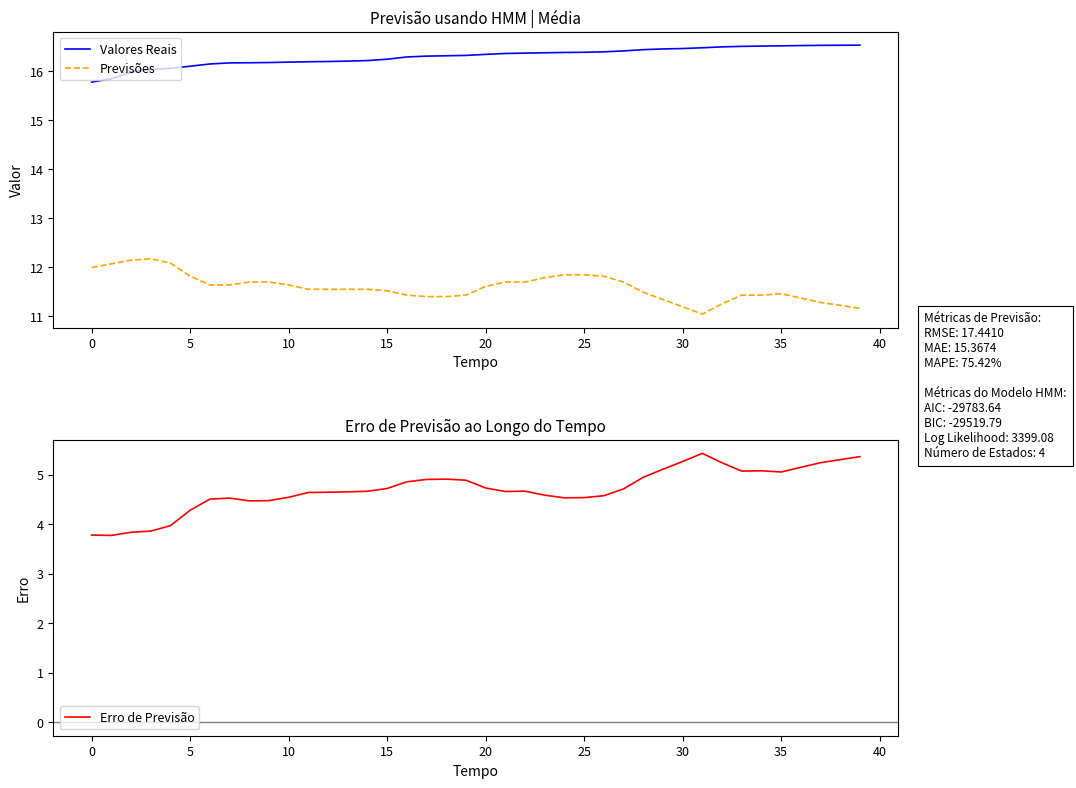

Which category has the highest value in the Valores Reais series?

39